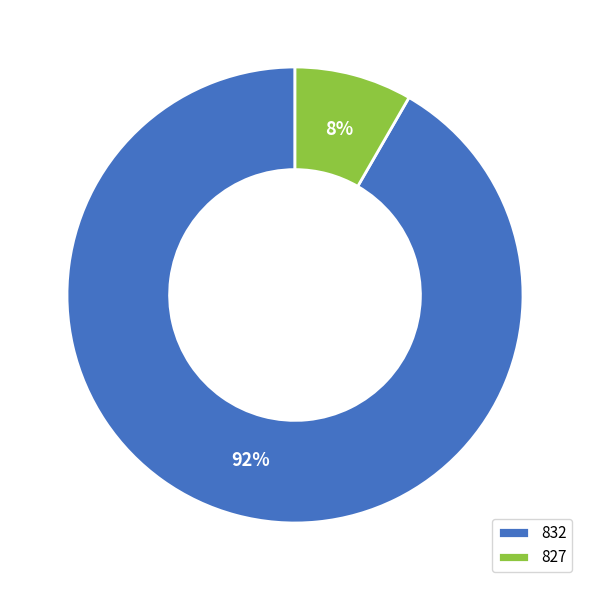

Between 832 and 827, which is larger?

832